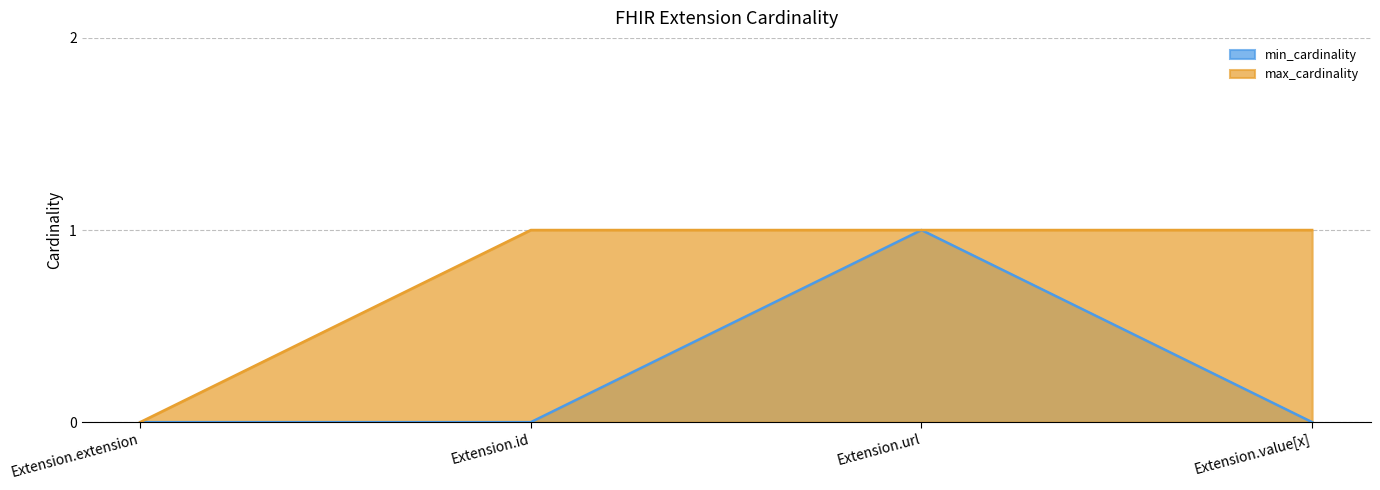

What is the sum of all max_cardinality values?

3